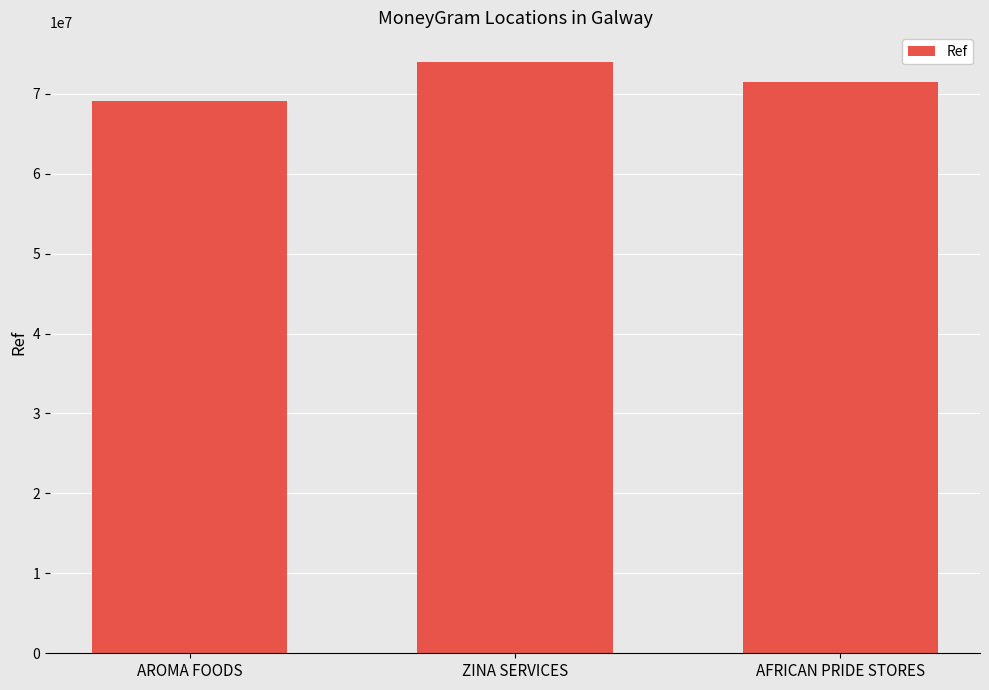

True or false: the data shows 98916299 at ZINA SERVICES.

False